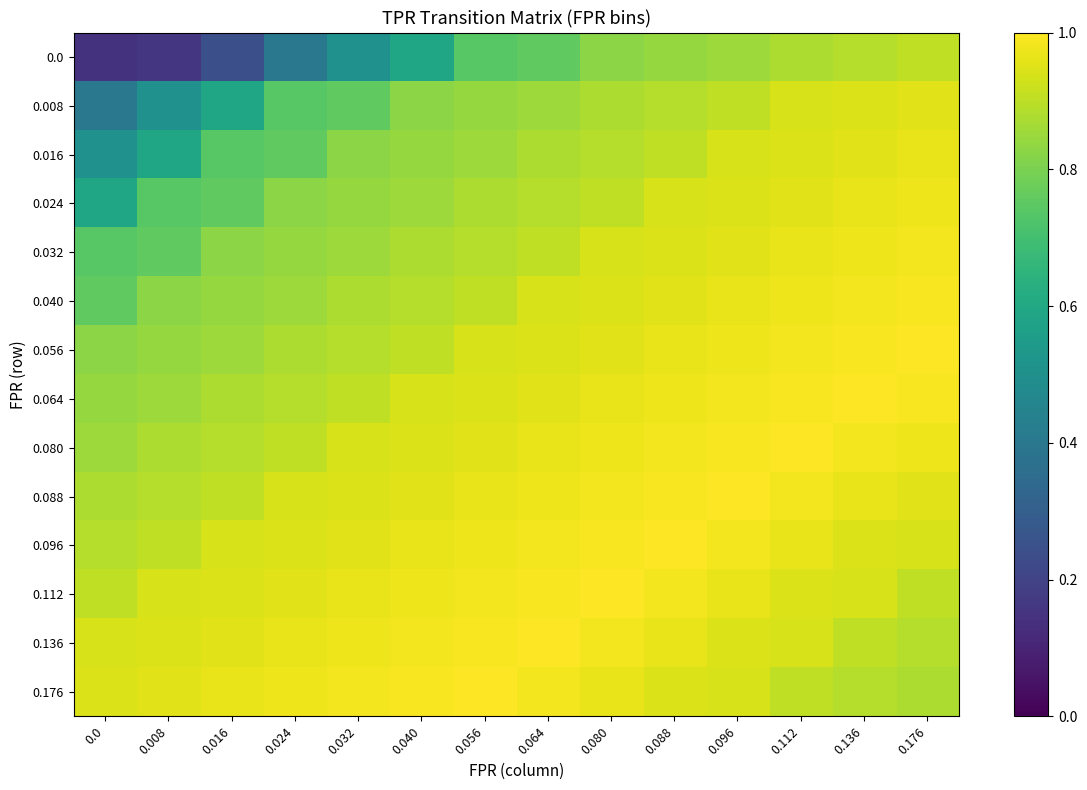

What is the total value across all series at 0.032?

12.2